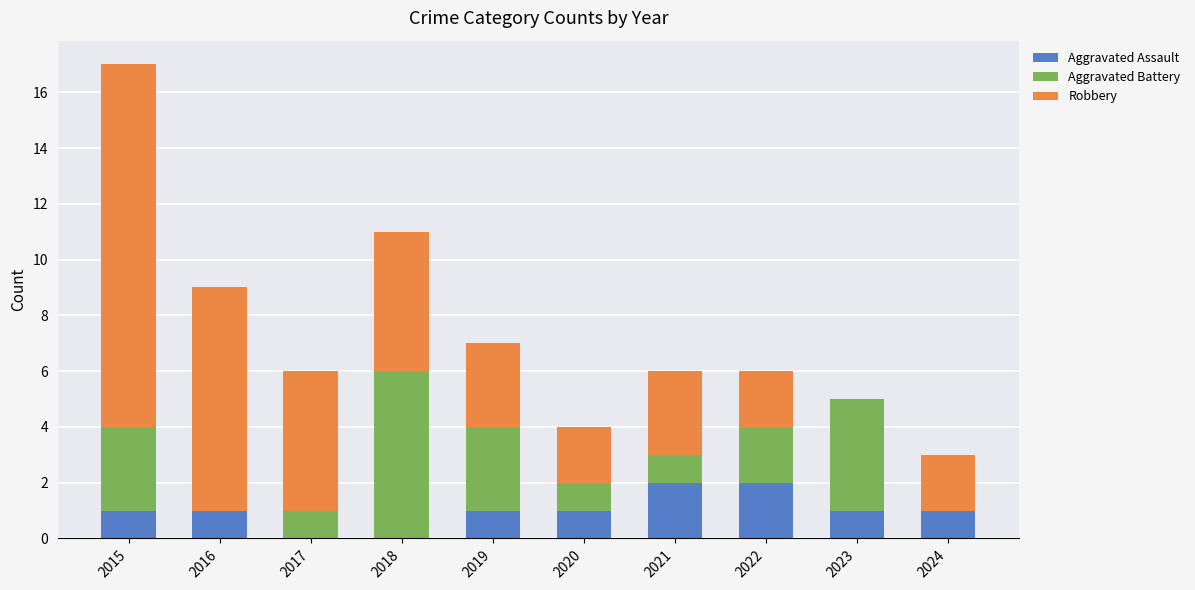

The Aggravated Assault series shows 1 at 2023. True or false?

True